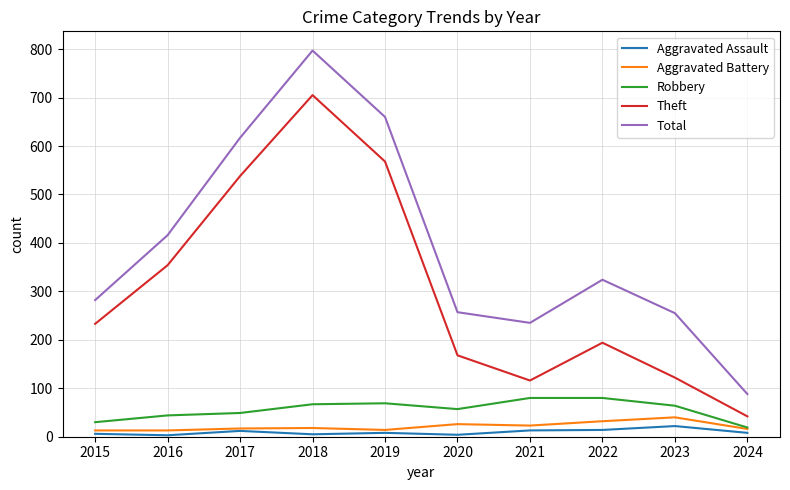

Between 2018 and 2021, which series saw the biggest shift?

Theft